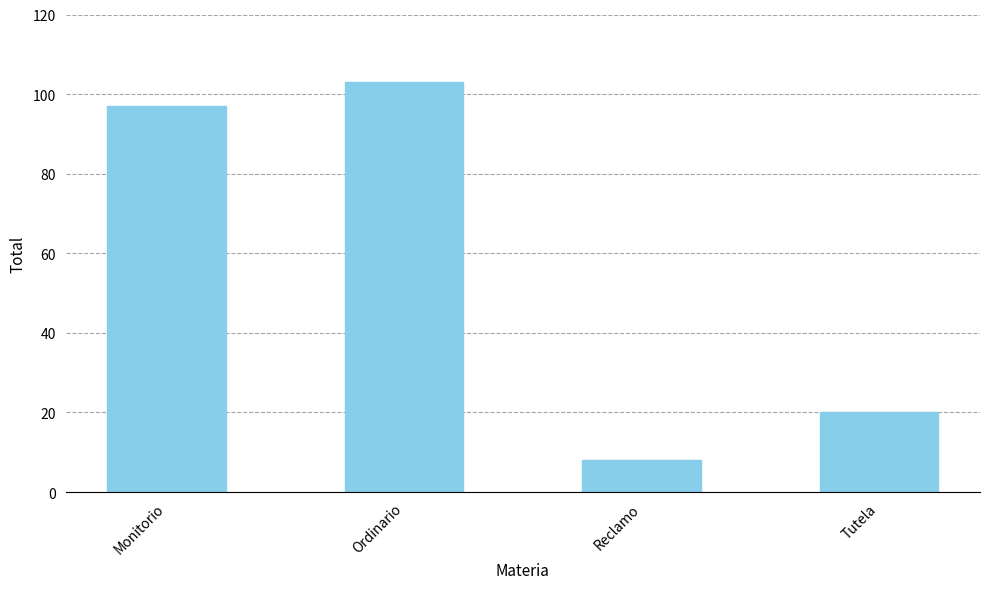

What is the label of the 1st bar from the left?

Monitorio